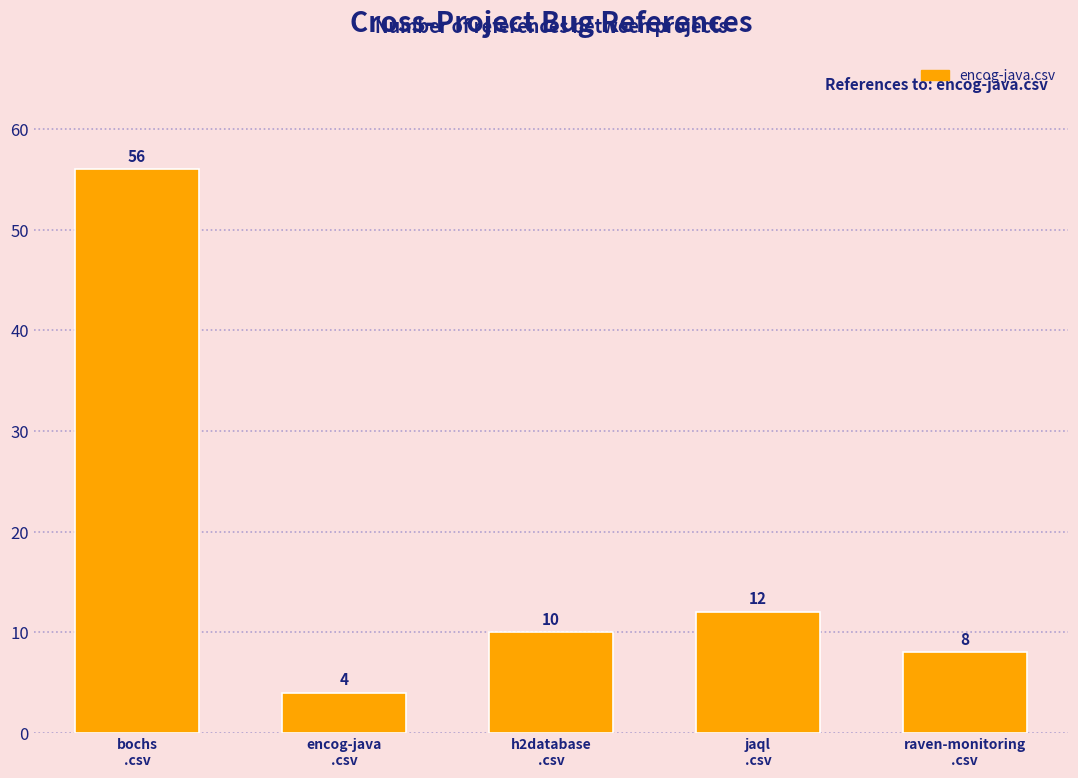

How many distinct data groups are displayed?

1